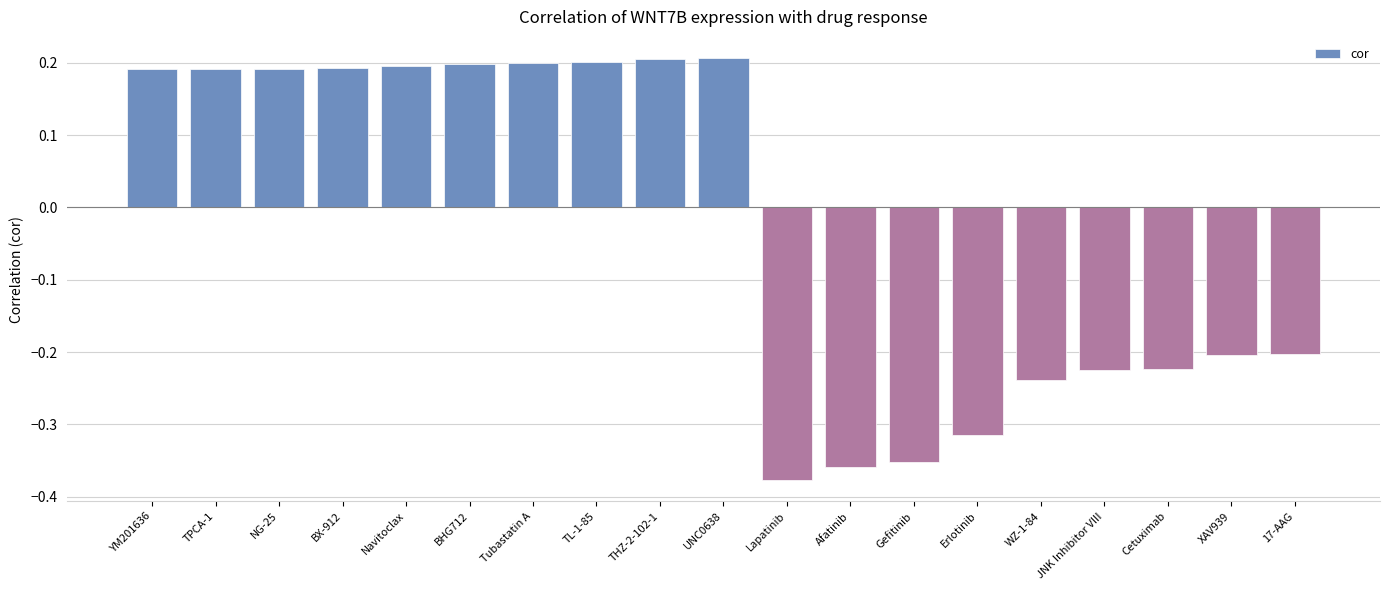

What is the label of the 2nd bar from the left?

TPCA-1